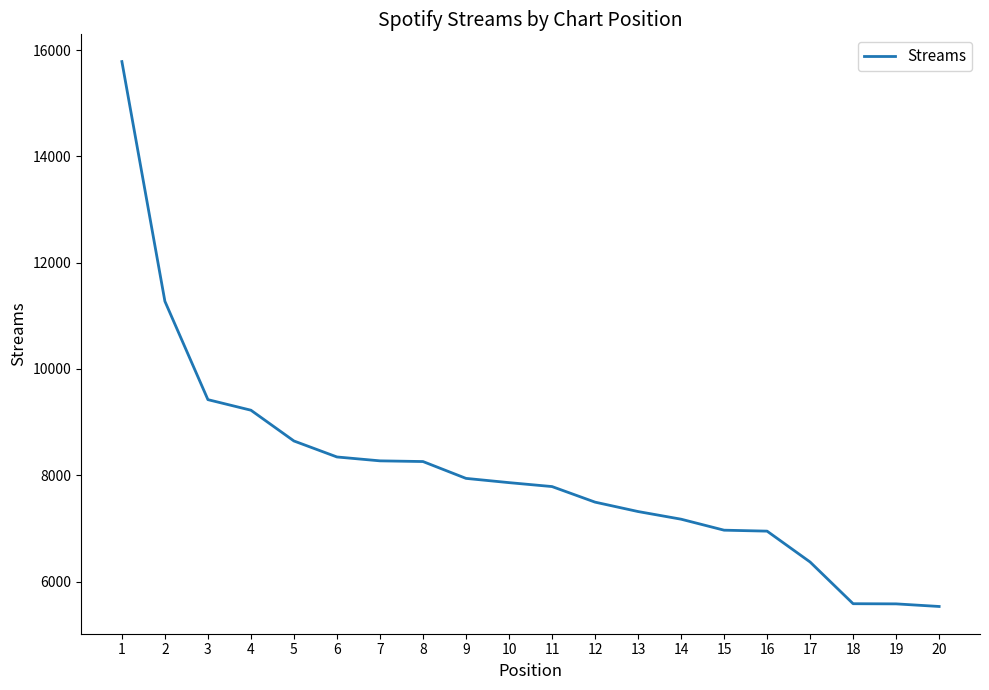

The value at 15 is 3923. True or false?

False